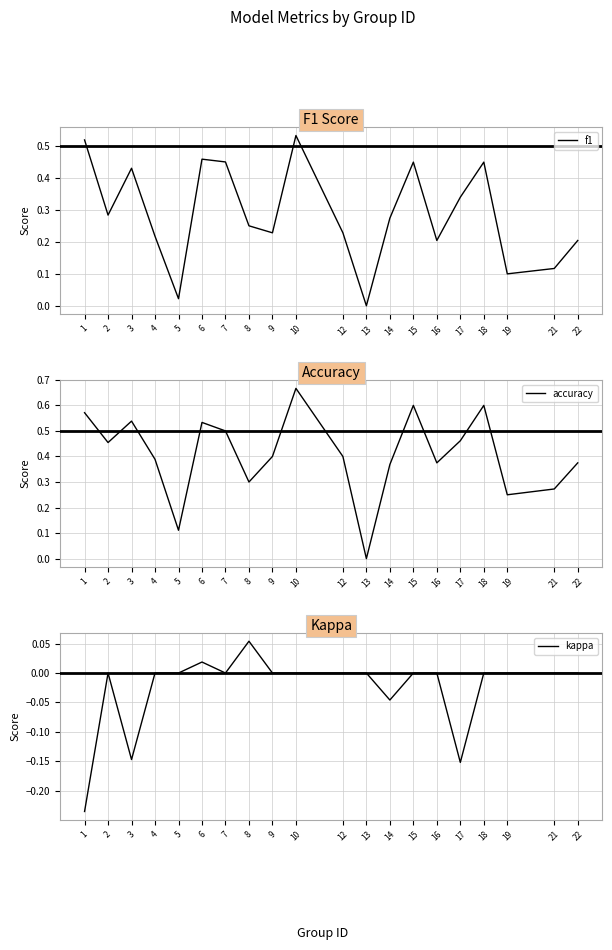

Is it true that kappa equals 0.0 at 7?

True